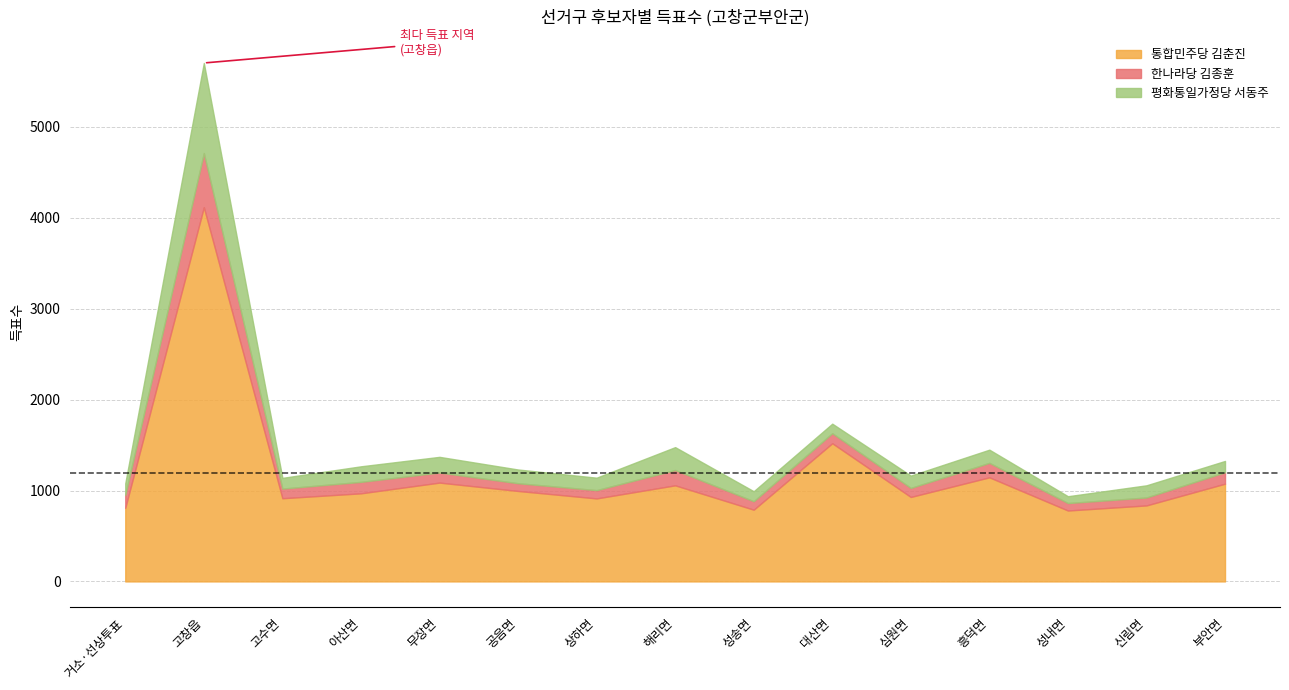

True or false: 한나라당 김종훈 has a value of 227 at 해리면.

False